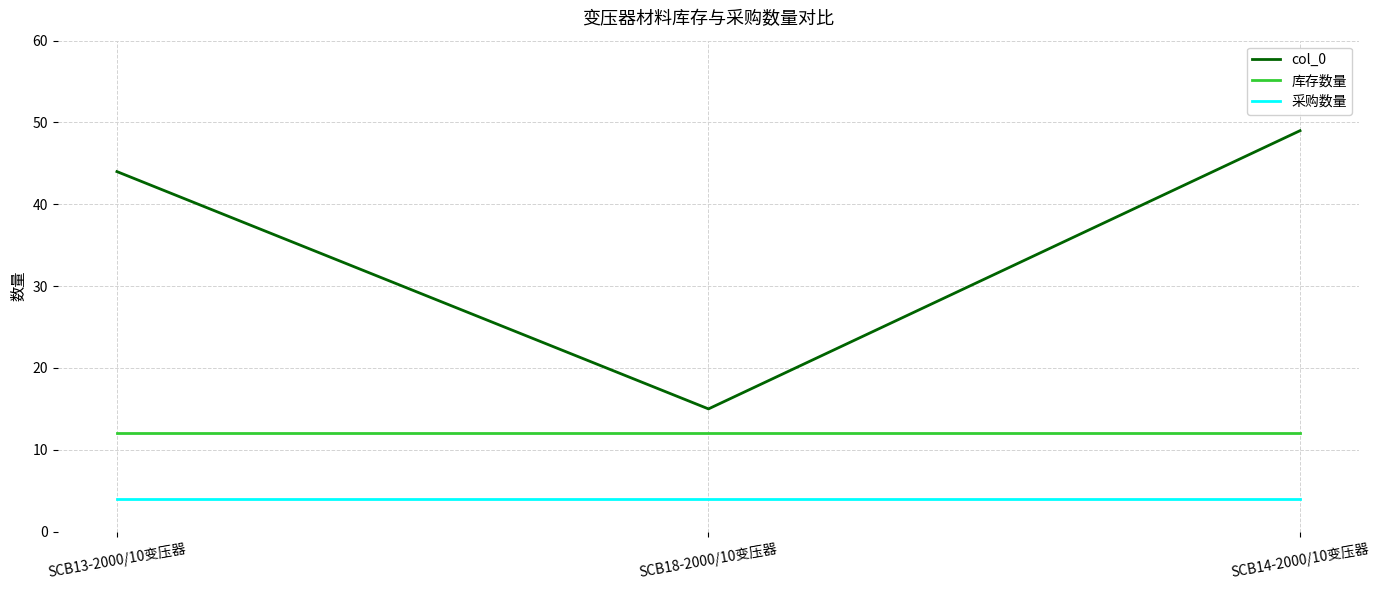

Which series has the widest spread of values?

col_0